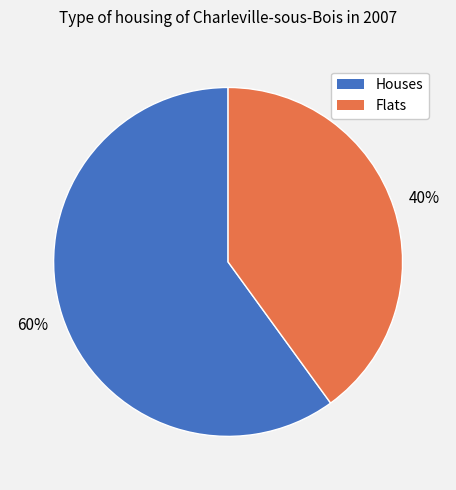

Does any single category account for the majority?

Yes